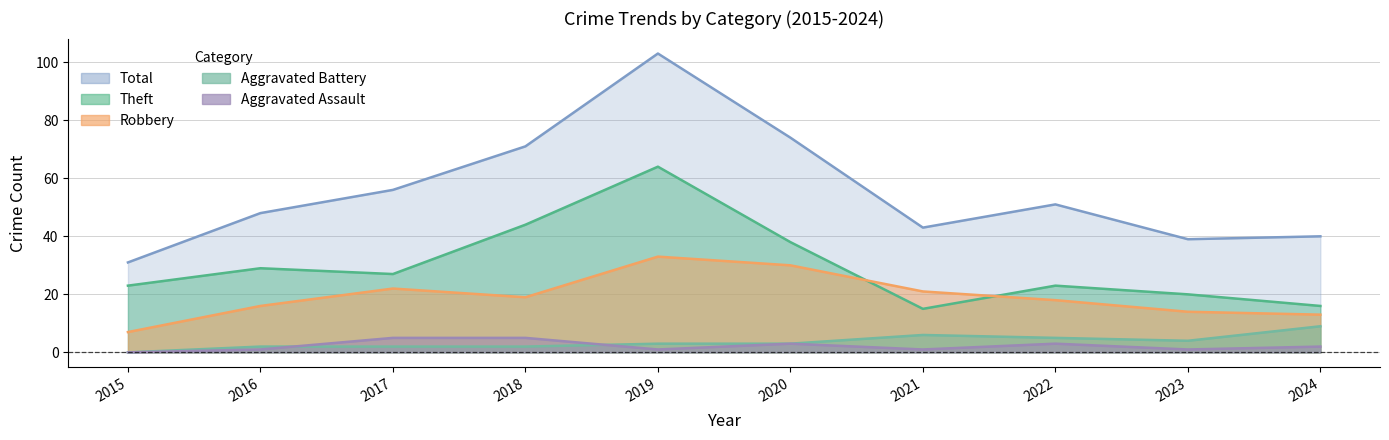

True or false: Total has more than 1 points higher than both neighbors.

True